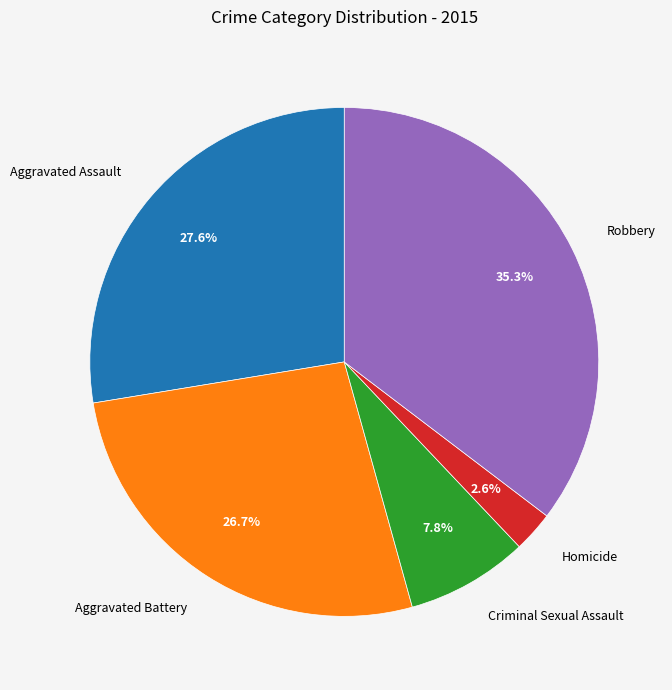

To the nearest percent, what percentage of the pie is Homicide?

3%